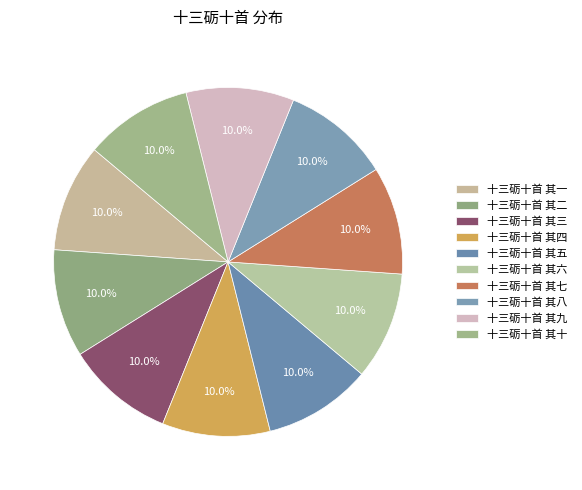

Is 十三砺十首 其五 the majority of the pie?

No